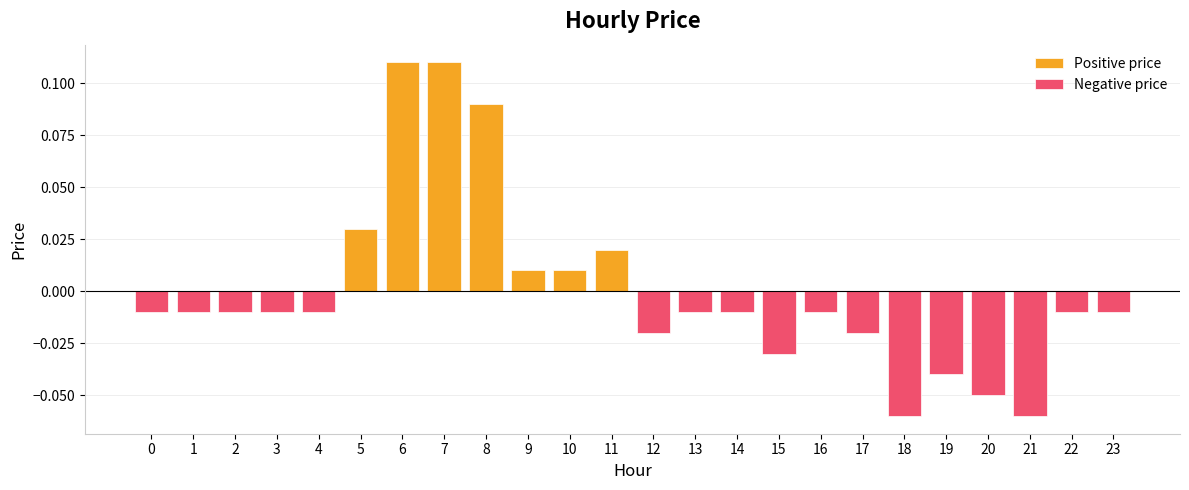

What are all the series names shown in the legend?

Positive price, Negative price